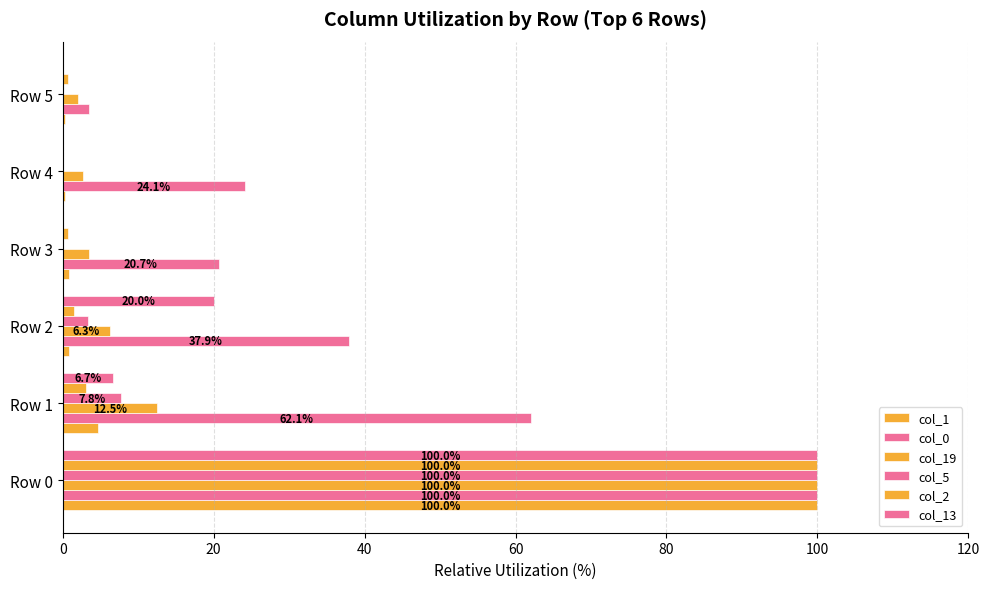

How many values in the col_19 series exceed 6?

3